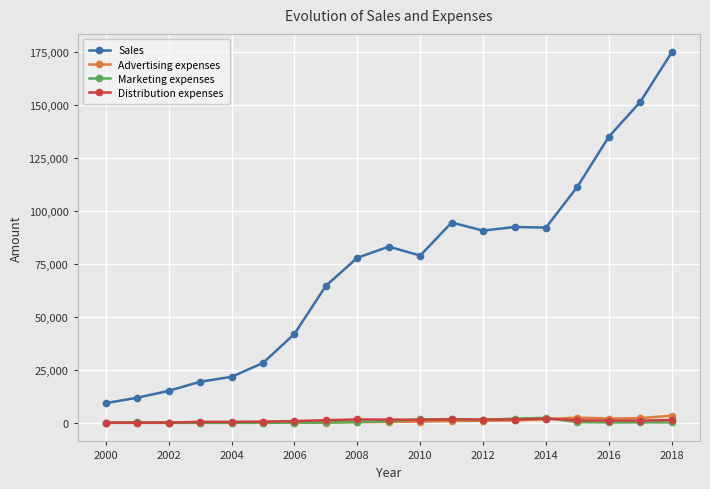

How many times do Marketing expenses and Distribution expenses cross each other?

6